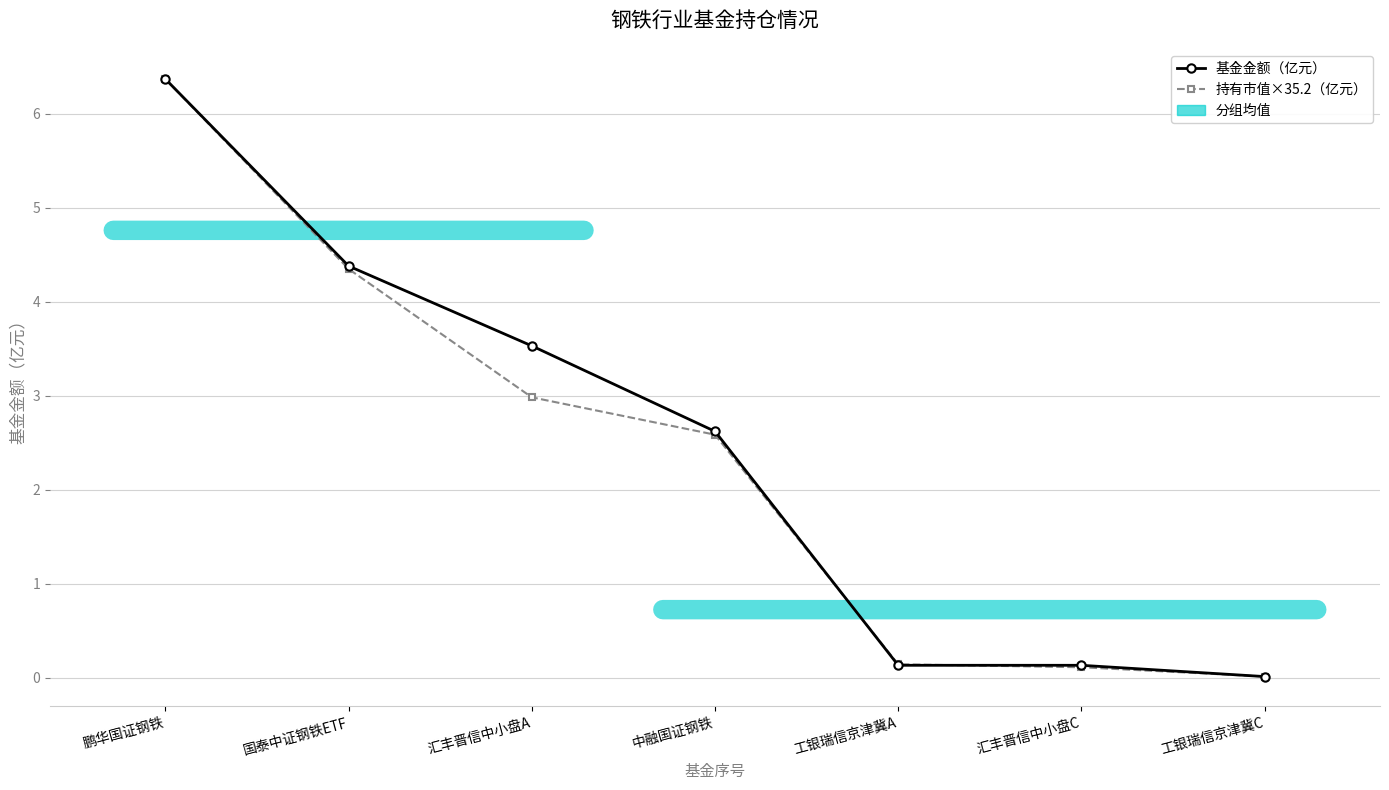

Reading left to right, extract all data points from this chart.

基金金额（亿元）: 鹏华国证钢铁=6.4	国泰中证钢铁ETF=4.4	汇丰晋信中小盘A=3.5	中融国证钢铁=2.6	工银瑞信京津冀A=0.1	汇丰晋信中小盘C=0.1	工银瑞信京津冀C=0.0
持有市值×35.2（亿元）: 鹏华国证钢铁=6.4	国泰中证钢铁ETF=4.3	汇丰晋信中小盘A=3.0	中融国证钢铁=2.6	工银瑞信京津冀A=0.1	汇丰晋信中小盘C=0.1	工银瑞信京津冀C=0.0